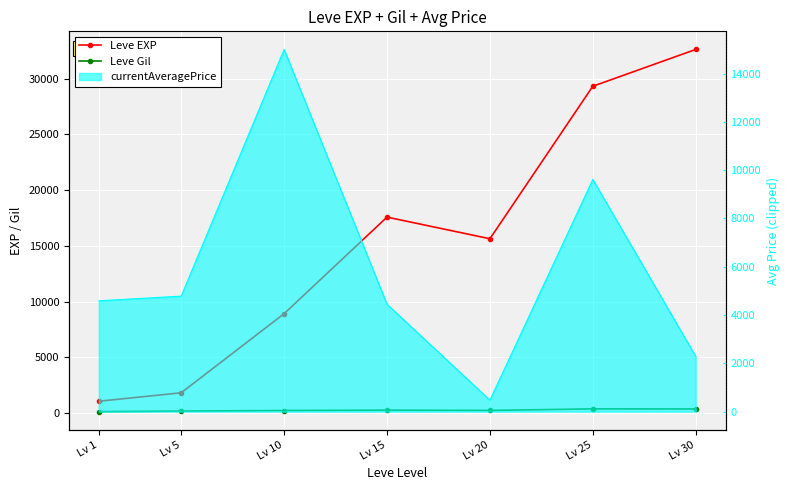

What is the difference between the highest and lowest values at Lv 1?

935